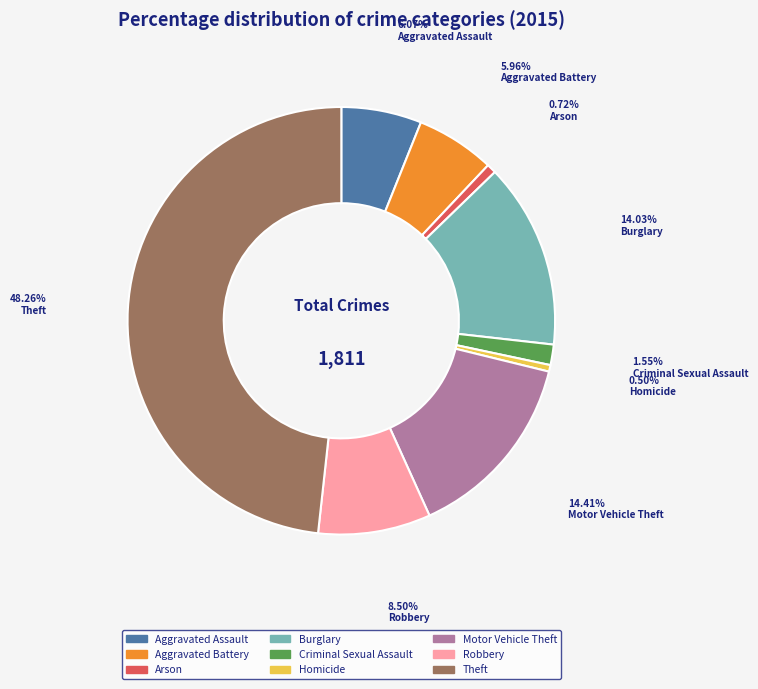

How many slices are in this pie chart?

9